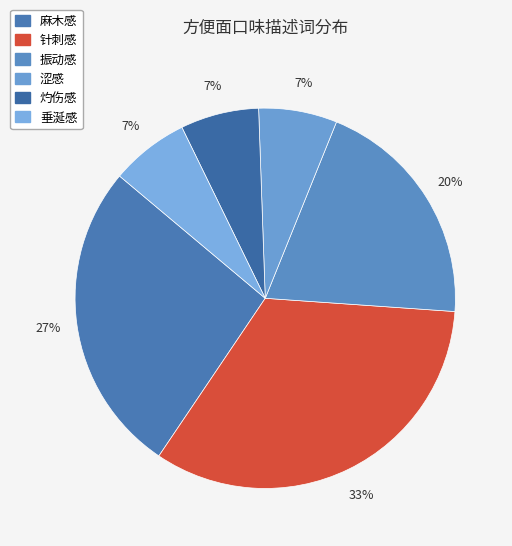

Rank the categories by value from highest to lowest.

针刺感, 麻木感, 振动感, 涩感, 灼伤感, 垂涎感